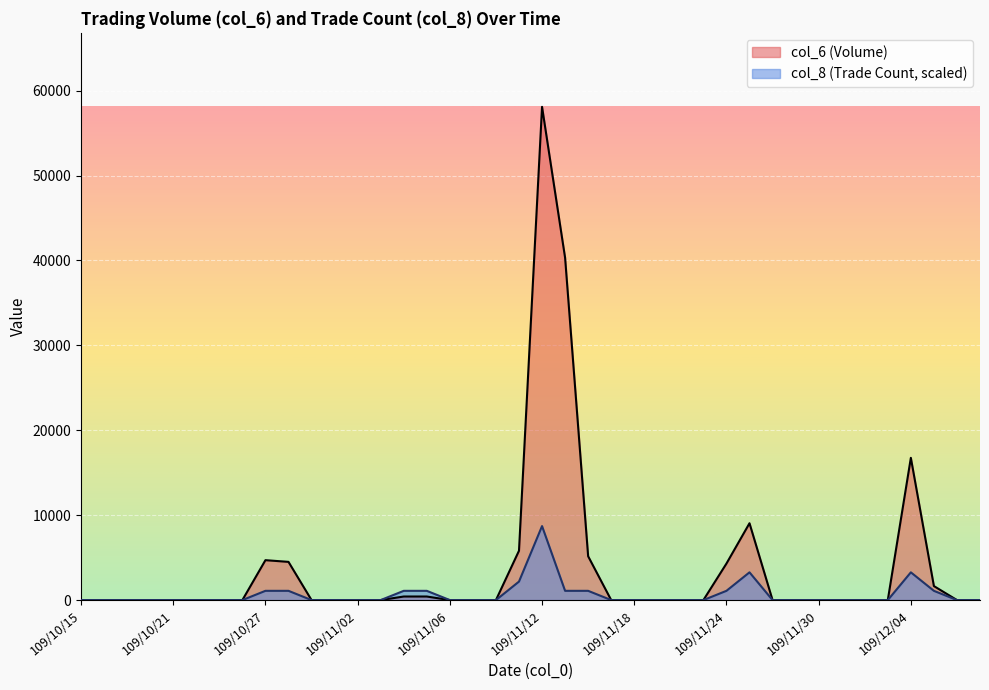

True or false: col_6 and col_8 intersect in this chart.

False